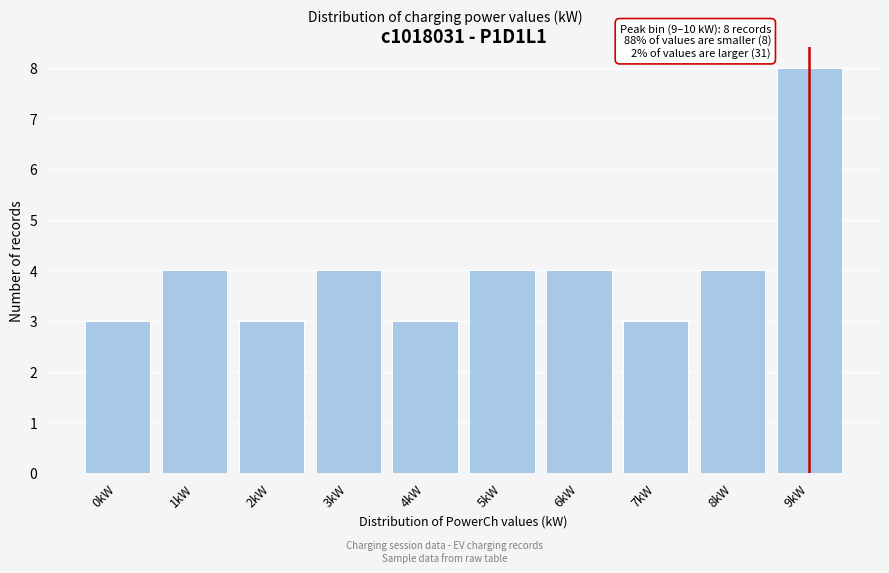

Reading left to right, transcribe all the data shown in this chart.

3	4	3	4	3	4	4	3	4	8